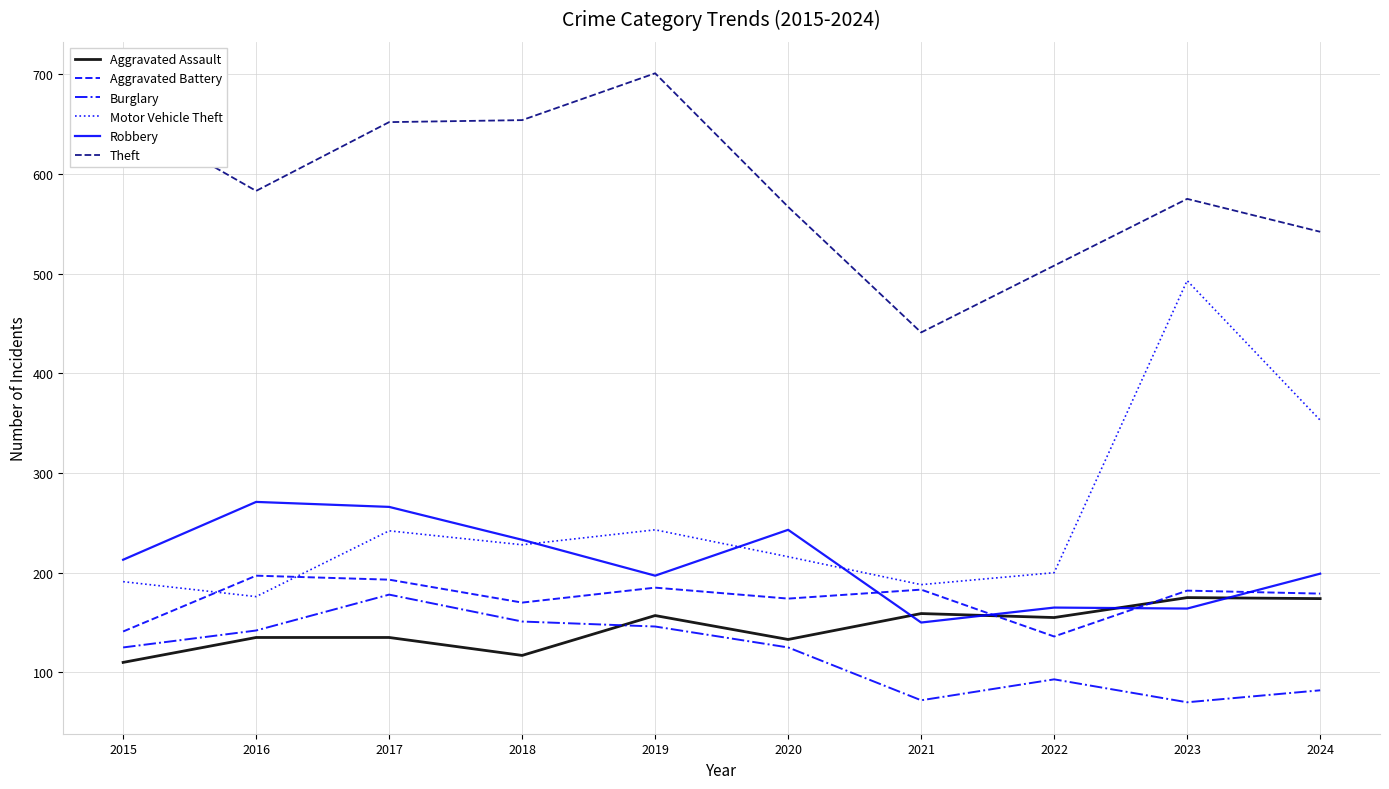

Does the chart have visible grid lines?

Yes